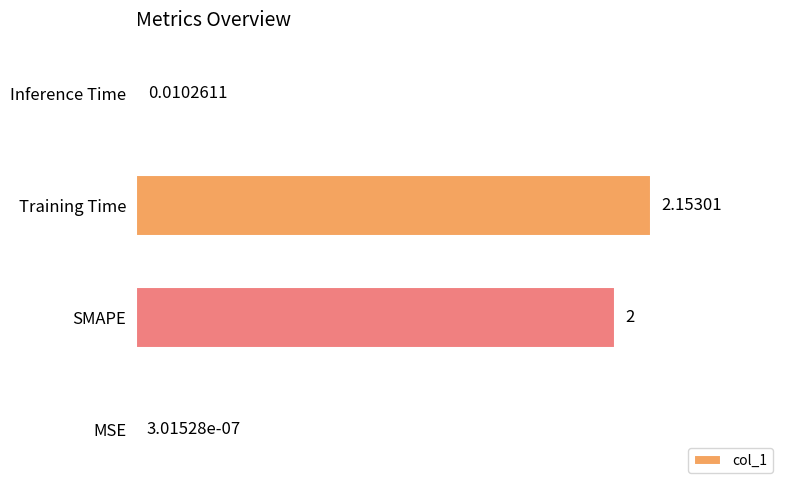

Which has a higher value, SMAPE or Inference Time?

SMAPE